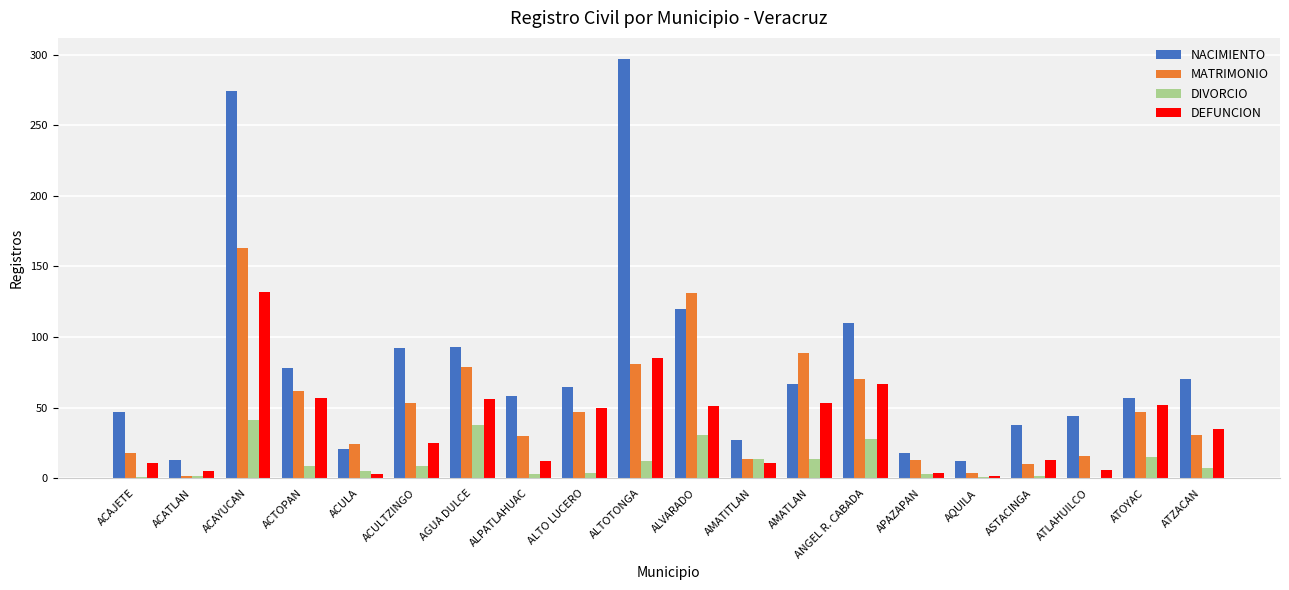

What is the sum of all DEFUNCION values?

730